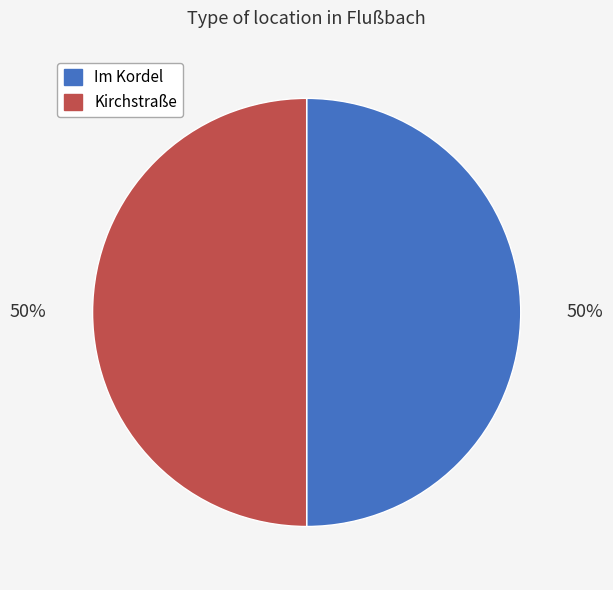

Approximately how many times larger is the value at Kirchstraße compared to Im Kordel?

1.0